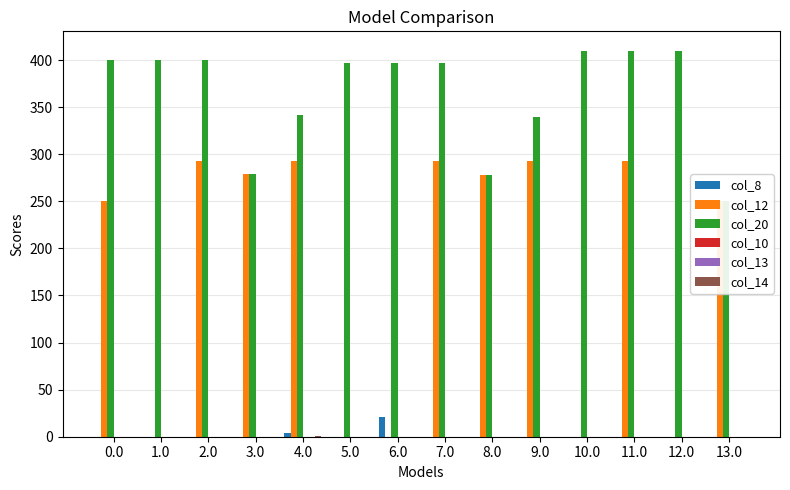

Count the number of data series in this chart.

6